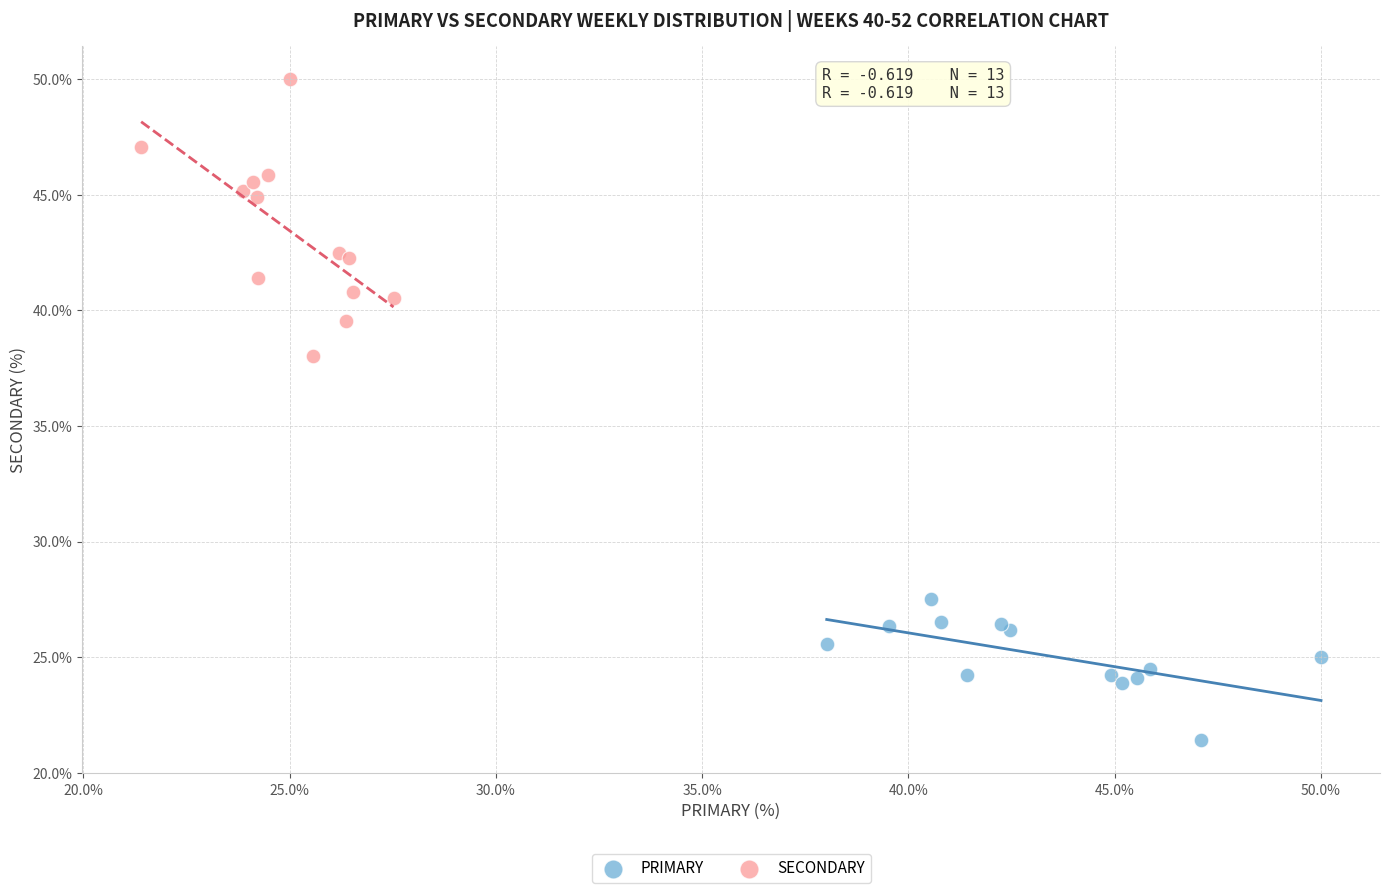

Which series contains the lowest Y value?

PRIMARY